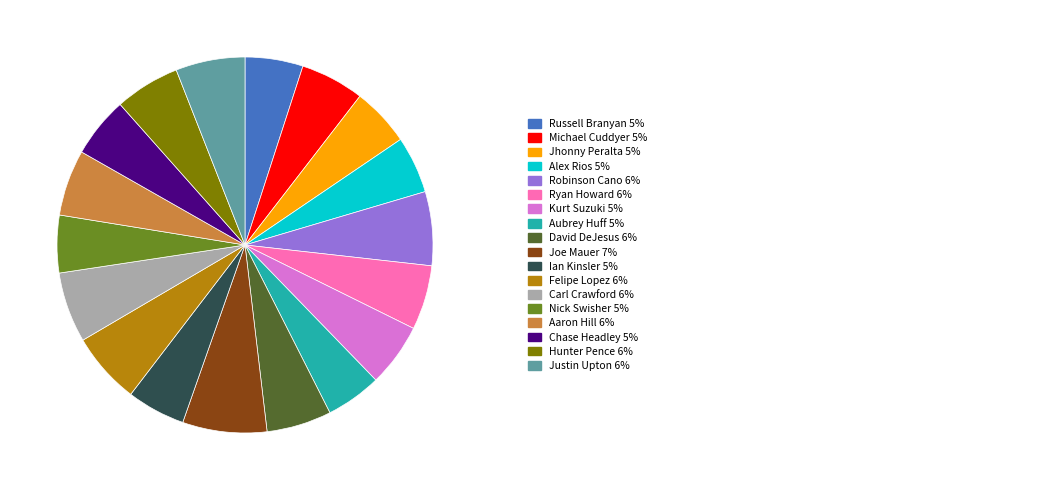

Count the number of slices in the pie.

18